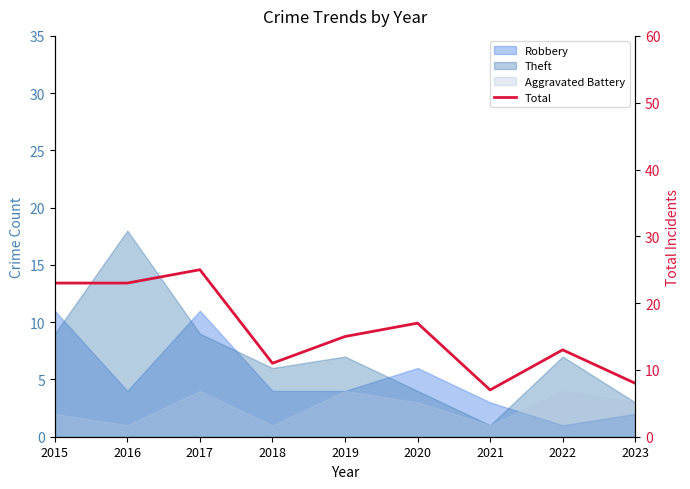

What is the sum of all values?

142